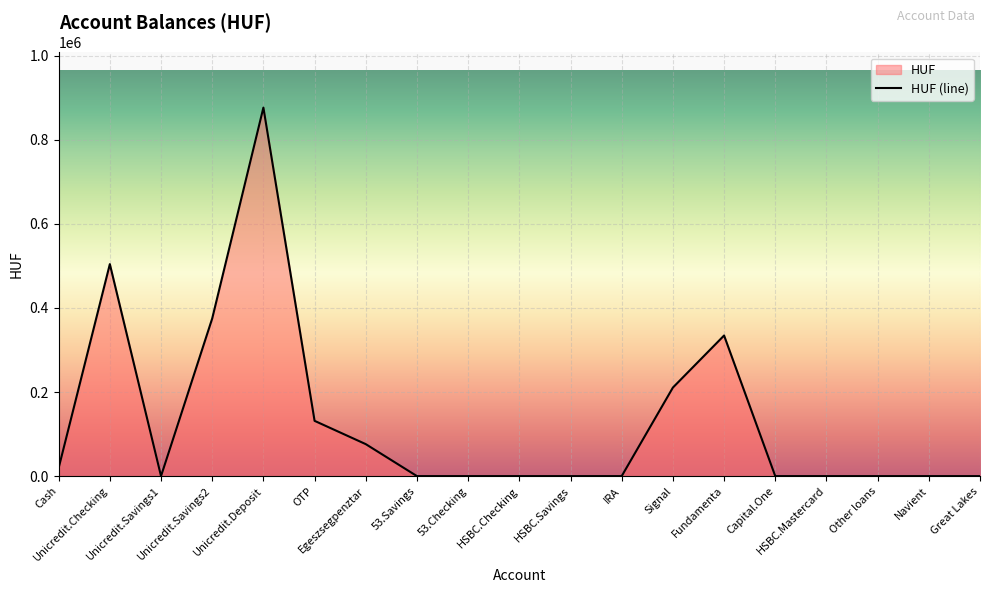

List the labels in order of value, smallest first.

53.Savings, 53.Checking, HSBC.Checking, HSBC.Savings, IRA, Capital.One, HSBC.Mastercard, Other loans, Navient, Great Lakes, Unicredit.Savings1, Cash, Egeszsegpenztar, OTP, Signal, Fundamenta, Unicredit.Savings2, Unicredit.Checking, Unicredit.Deposit